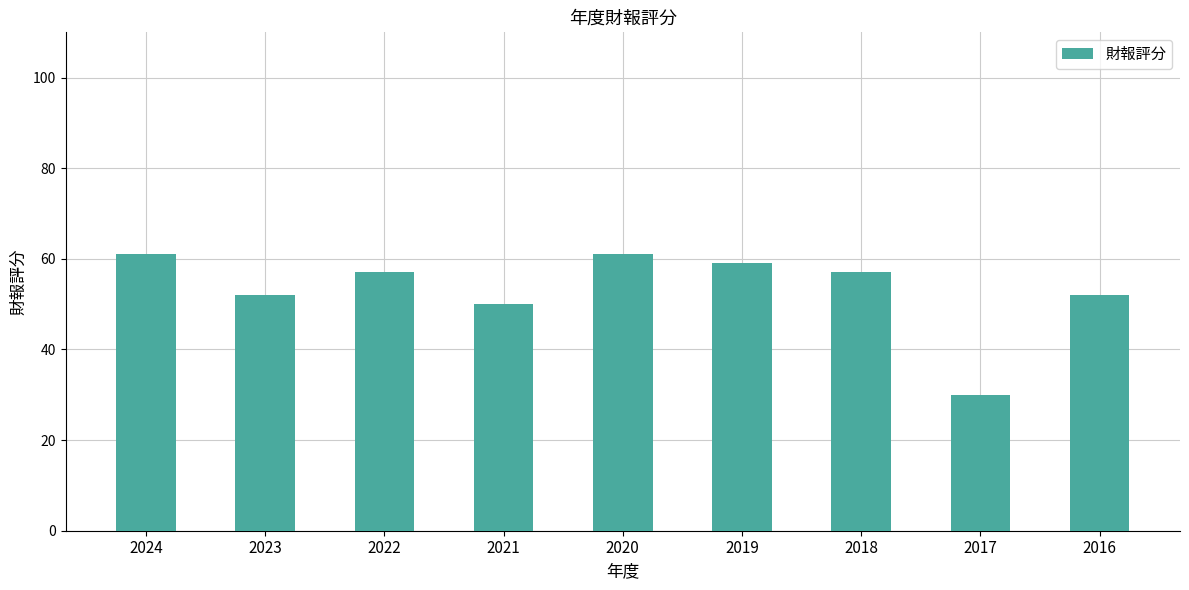

True or false: the data shows 34 at 2023.

False